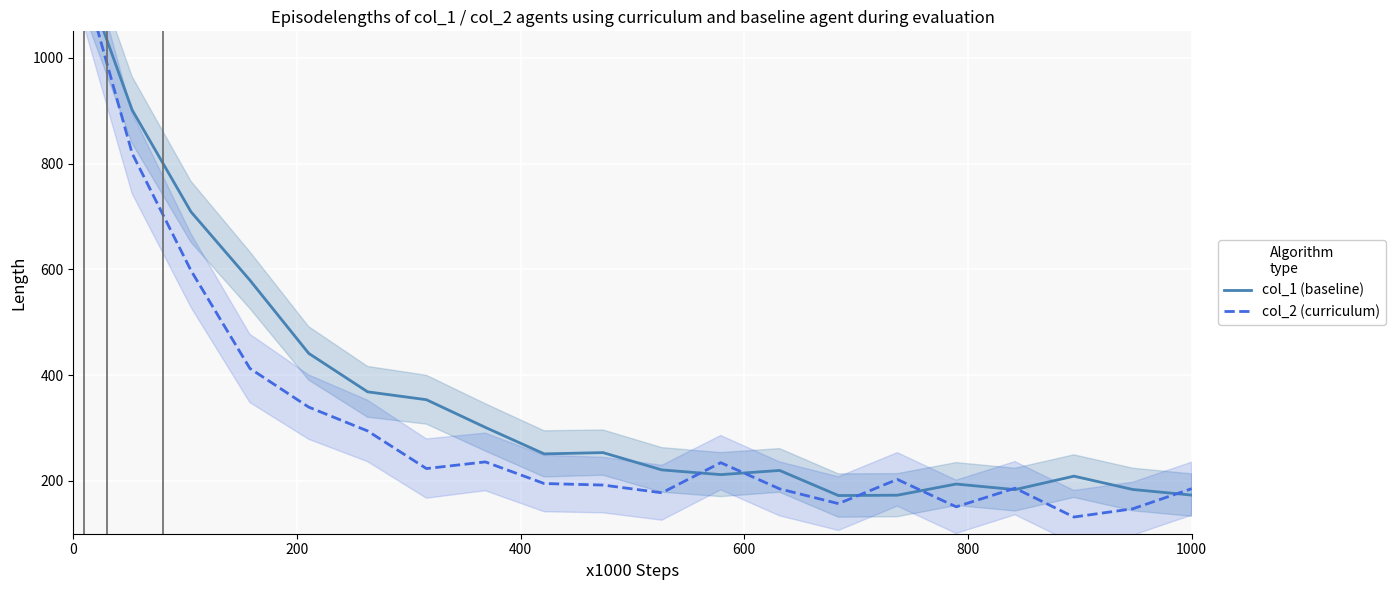

At how many categories does at least one series exceed 1191?

1